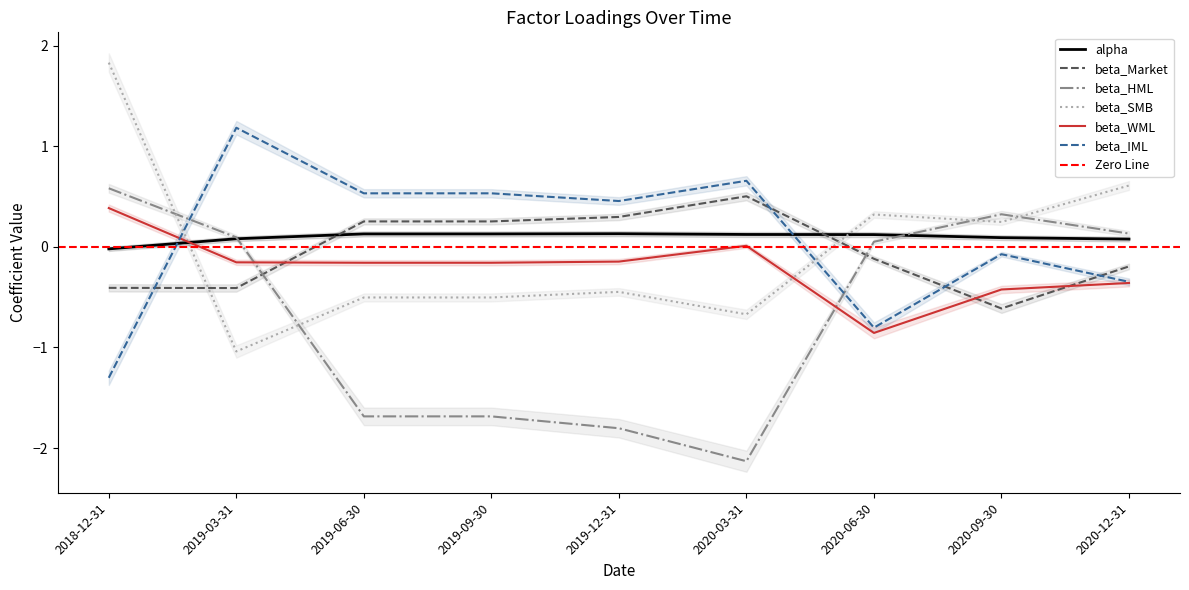

True or false: beta_HML and beta_WML intersect in this chart.

True